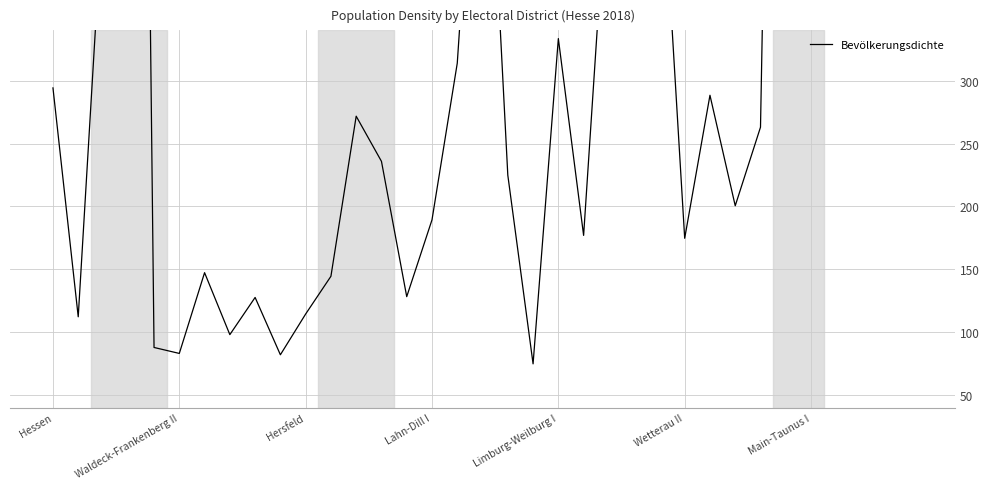

What is the greatest value displayed?

2965.7